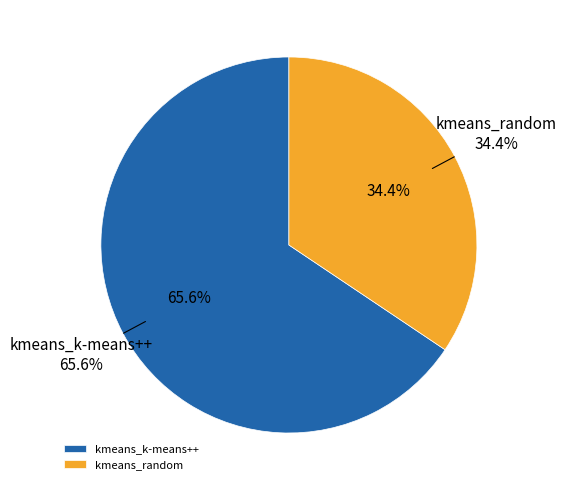

The kmeans_random slice represents 34% of the pie. True or false?

True